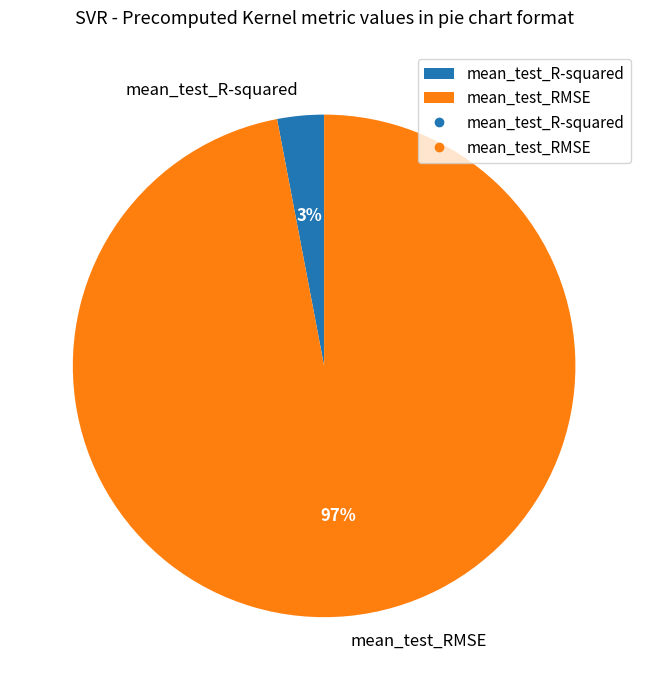

Rank the categories by value from lowest to highest.

mean_test_R-squared, mean_test_RMSE